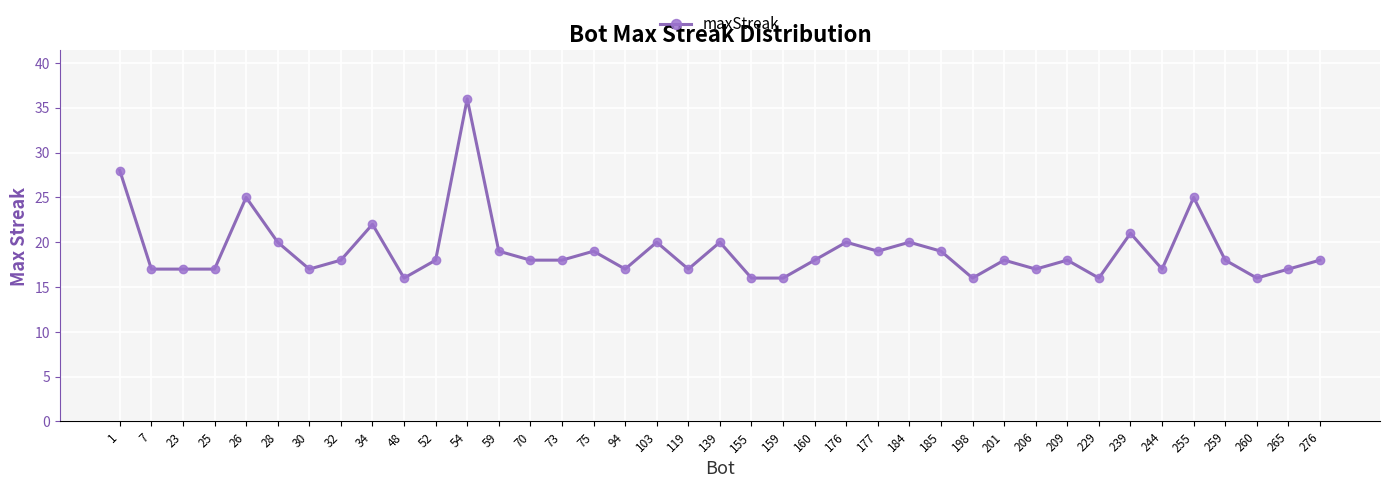

What is the average value?

19